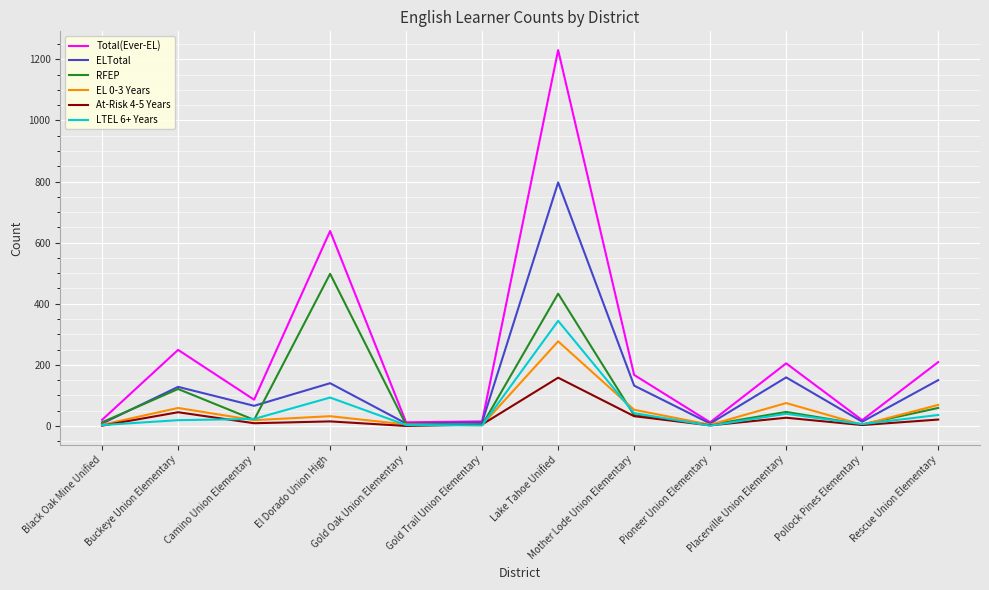

What is the total value across all series at Placerville Union Elementary?

552